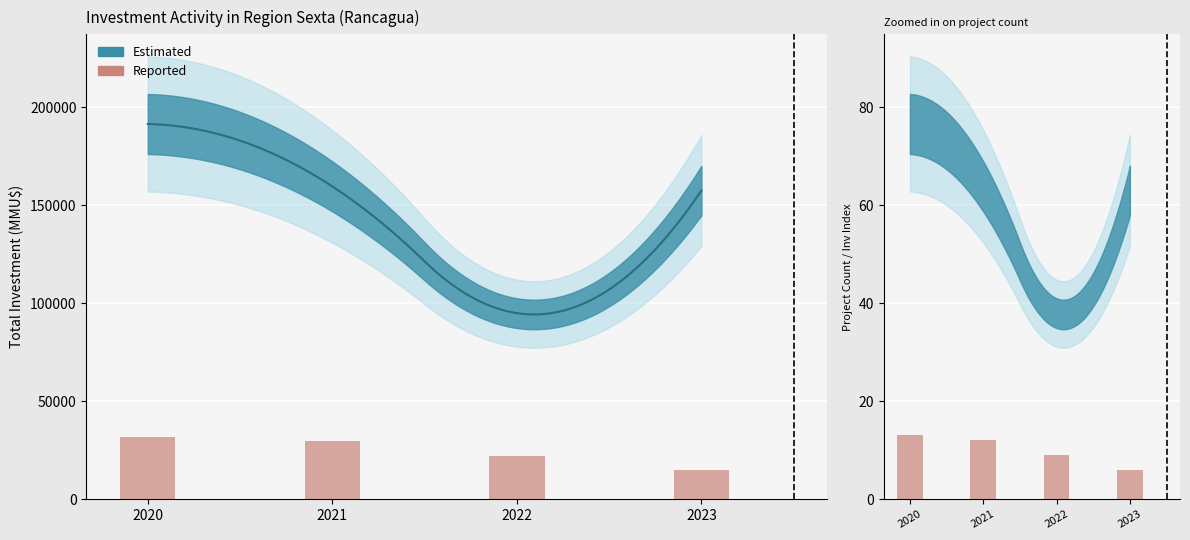

Rank the categories by value from lowest to highest.

2023, 2022, 2021, 2020